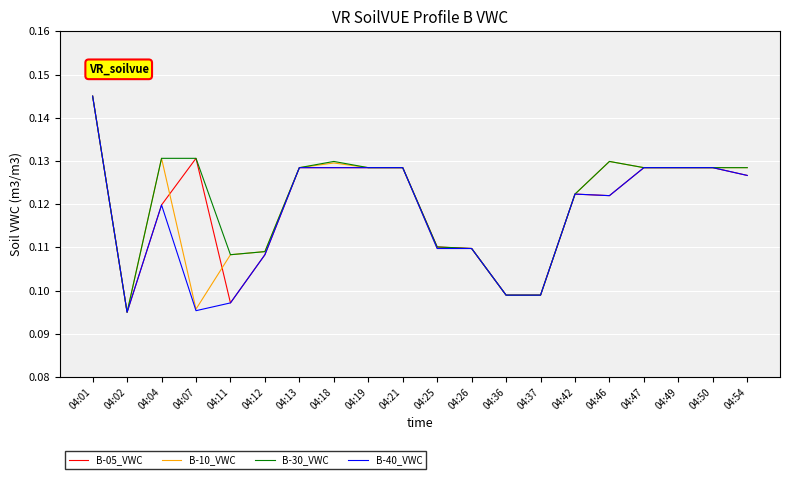

The value of B-05_VWC at 04:13 is 0.2. True or false?

False